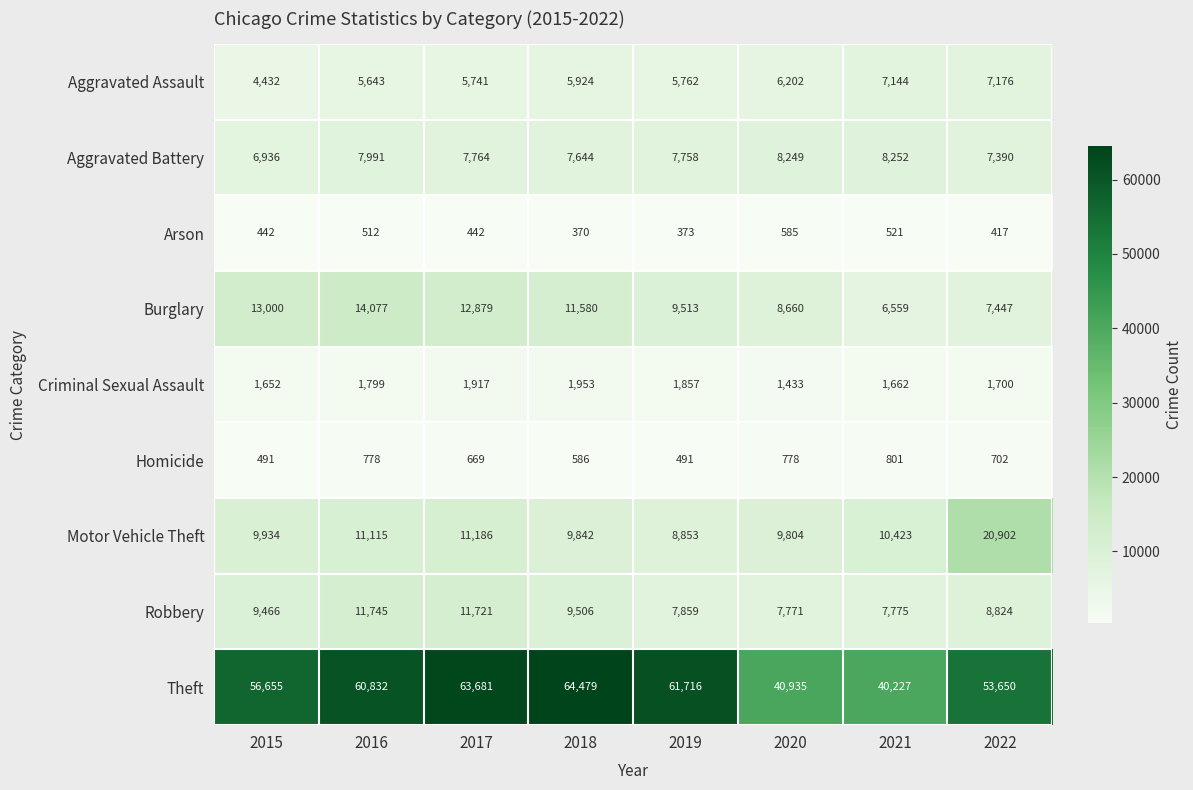

What is the sum of the Arson values at 2019 and 2017?

815